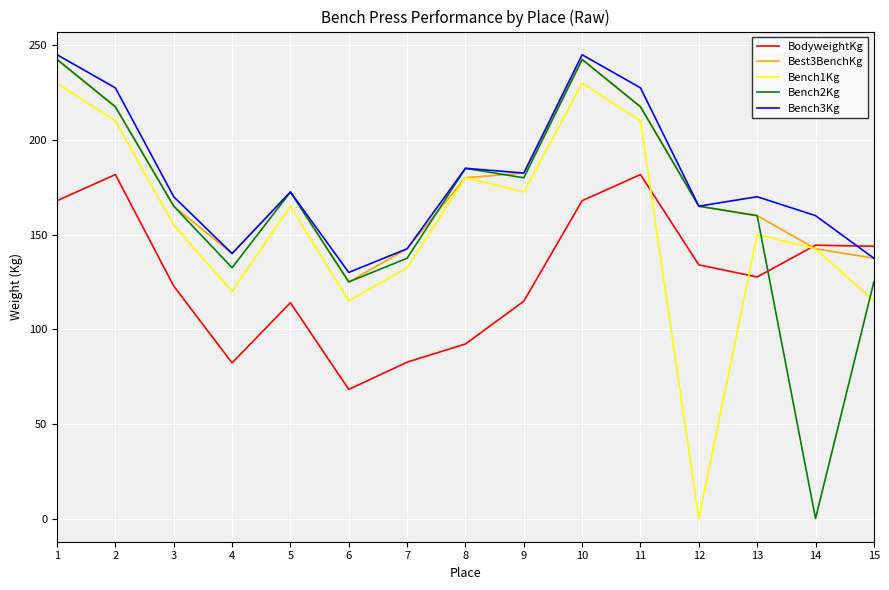

Between which two adjacent categories do BodyweightKg and Bench3Kg first intersect?

14 and 15